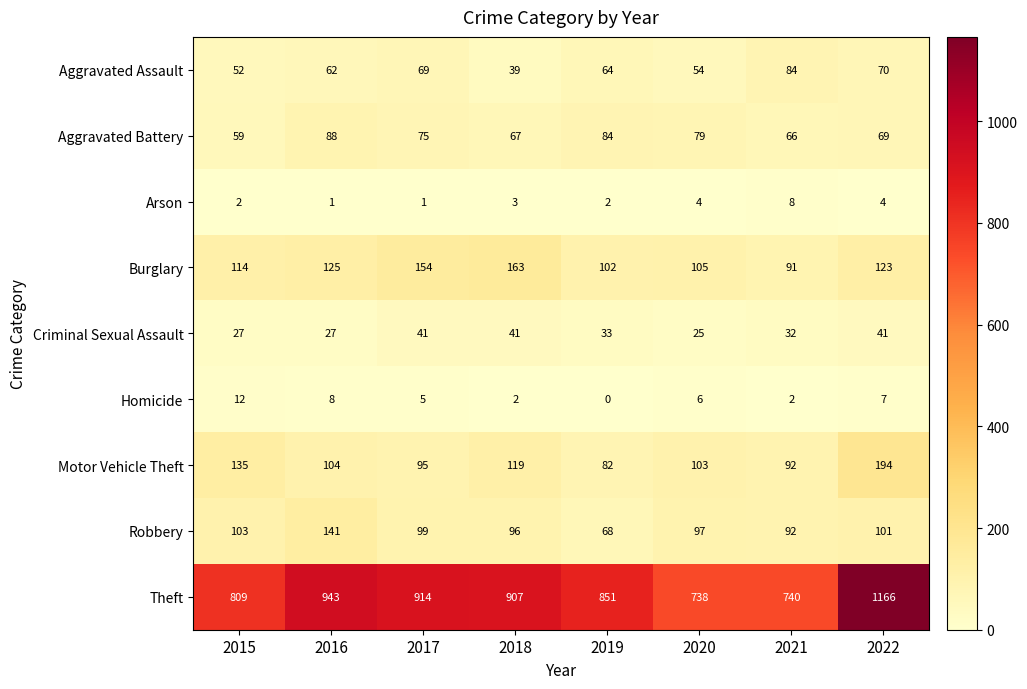

What is the total value across all series at 2020?

1211